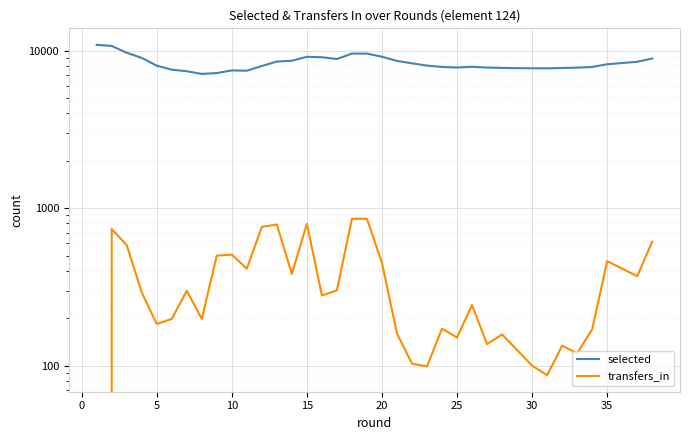

How many data points in selected are above 8044?

18